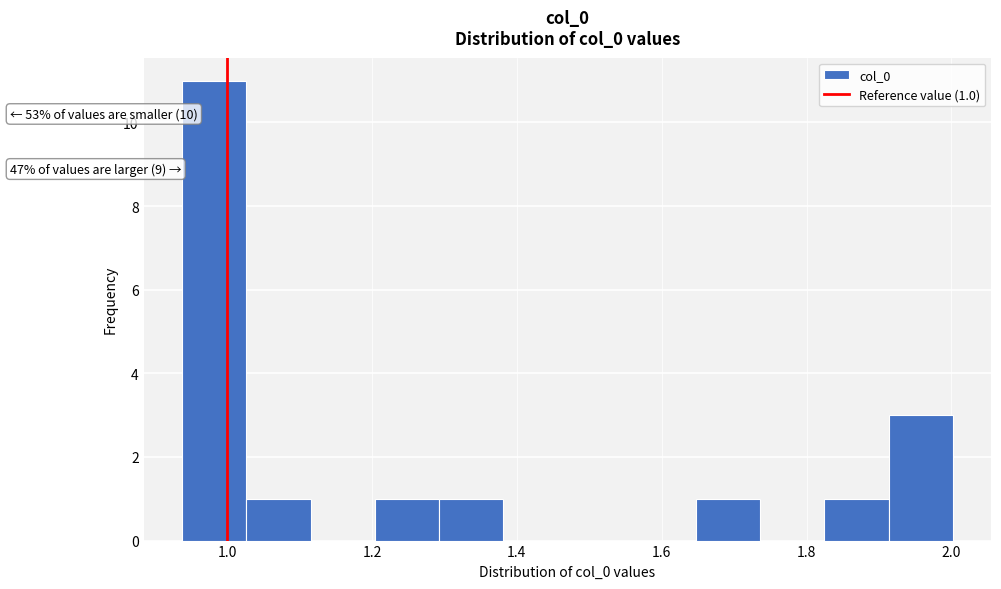

Which range on the x-axis has the tallest bar?

0.94 to 1.02